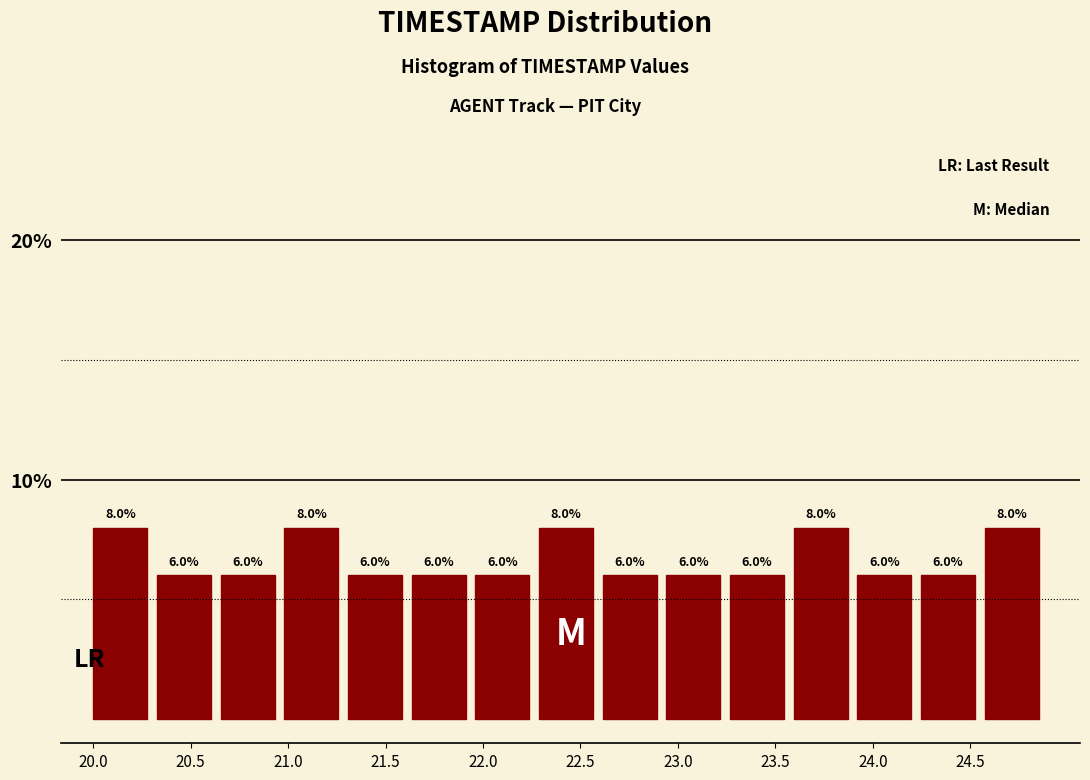

Reading left to right, transcribe this chart: for each bar, give the range it covers on the x-axis and its height. The bar edges are not printed on the chart, so give them approximately, as read against the axis.

20.00 to 20.35: 8.0
20.35 to 20.65: 6.0
20.65 to 21.00: 6.0
21.00 to 21.30: 8.0
21.30 to 21.65: 6.0
21.65 to 21.95: 6.0
21.95 to 22.30: 6.0
22.30 to 22.60: 8.0
22.60 to 22.95: 6.0
22.95 to 23.25: 6.0
23.25 to 23.60: 6.0
23.60 to 23.90: 8.0
23.90 to 24.25: 6.0
24.25 to 24.55: 6.0
24.55 to 24.90: 8.0